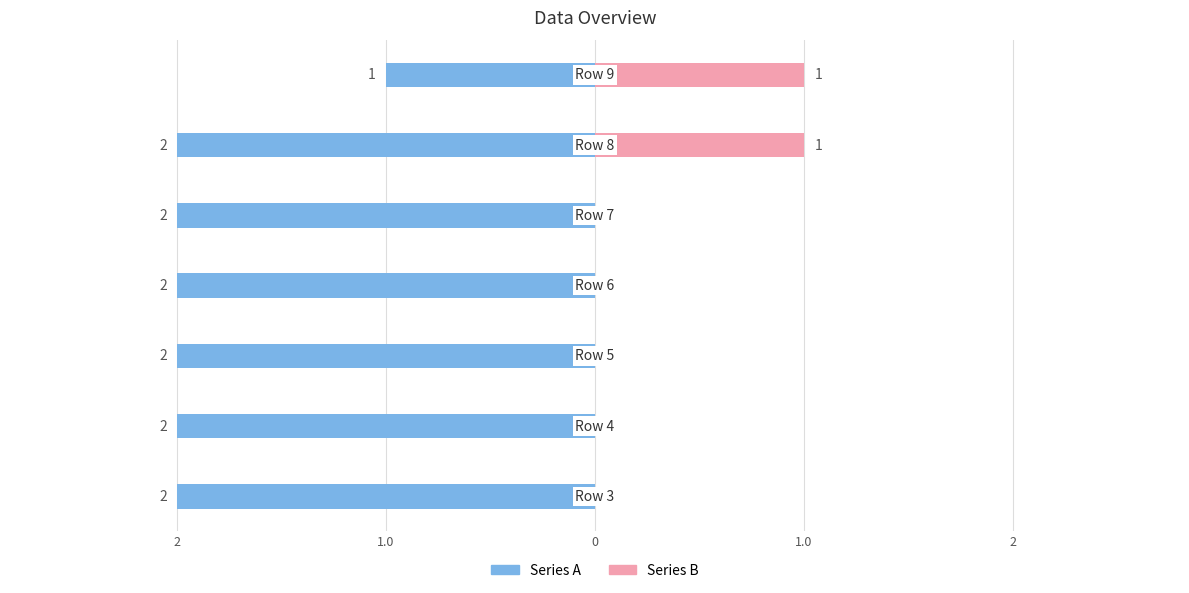

What are all the series names shown in the legend?

Series A, Series B